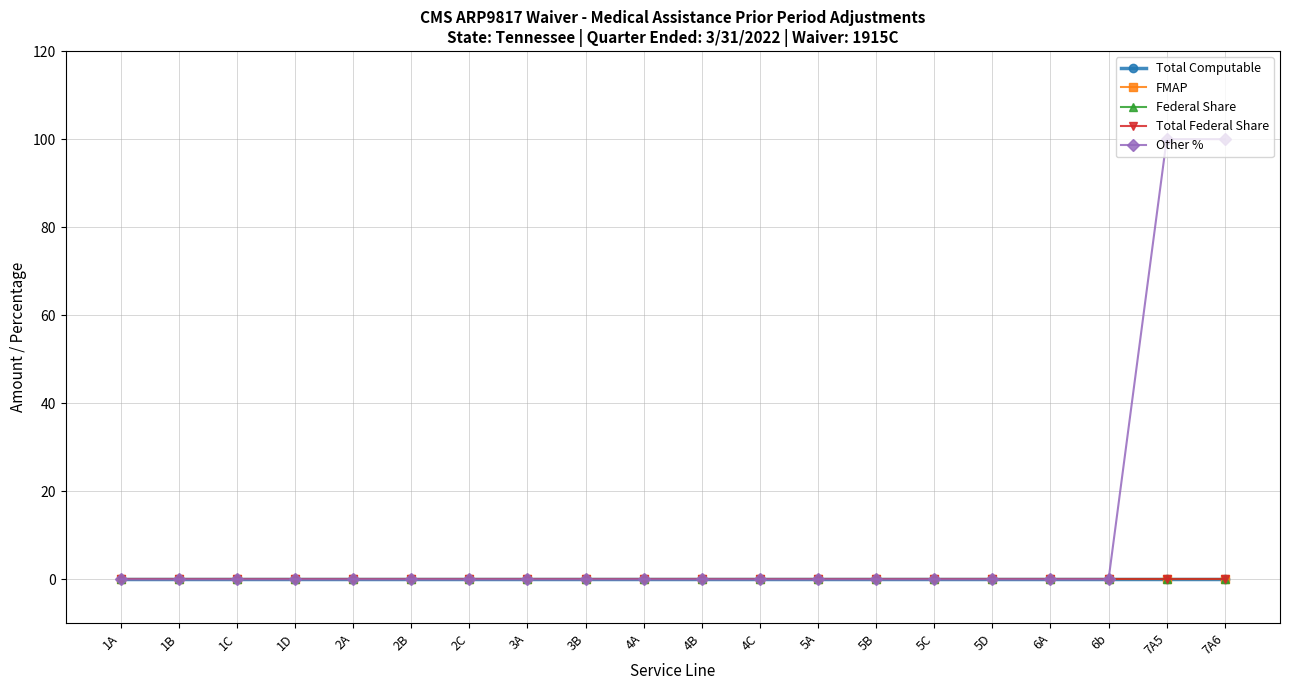

Which has a higher value, 1A or 5D?

1A